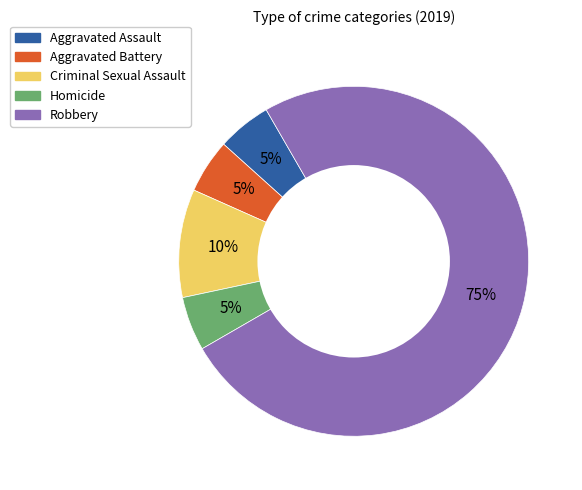

What percentage is the Criminal Sexual Assault slice, to the nearest percent?

10%